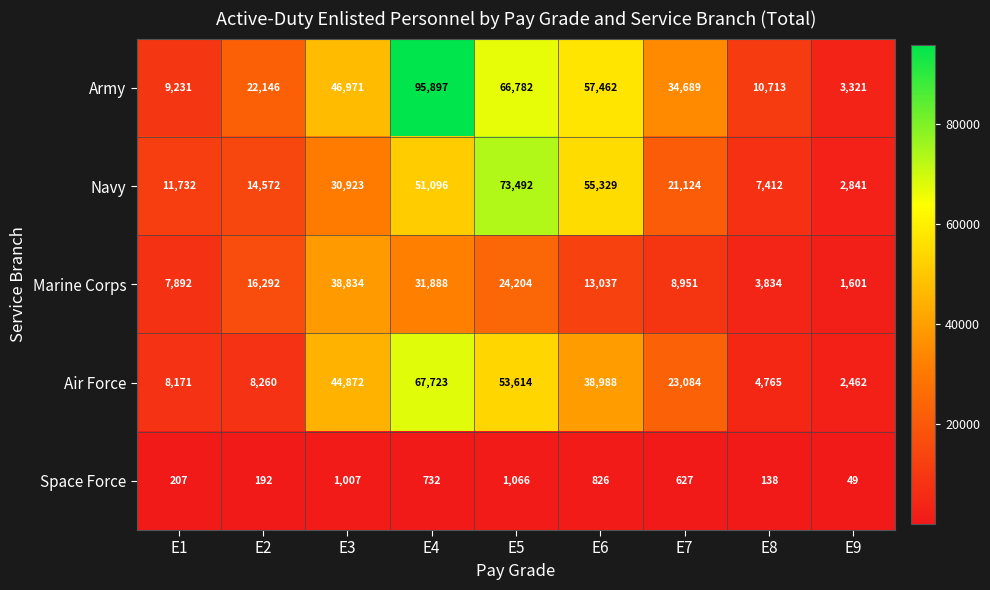

Which series has the largest range (max minus min)?

Army